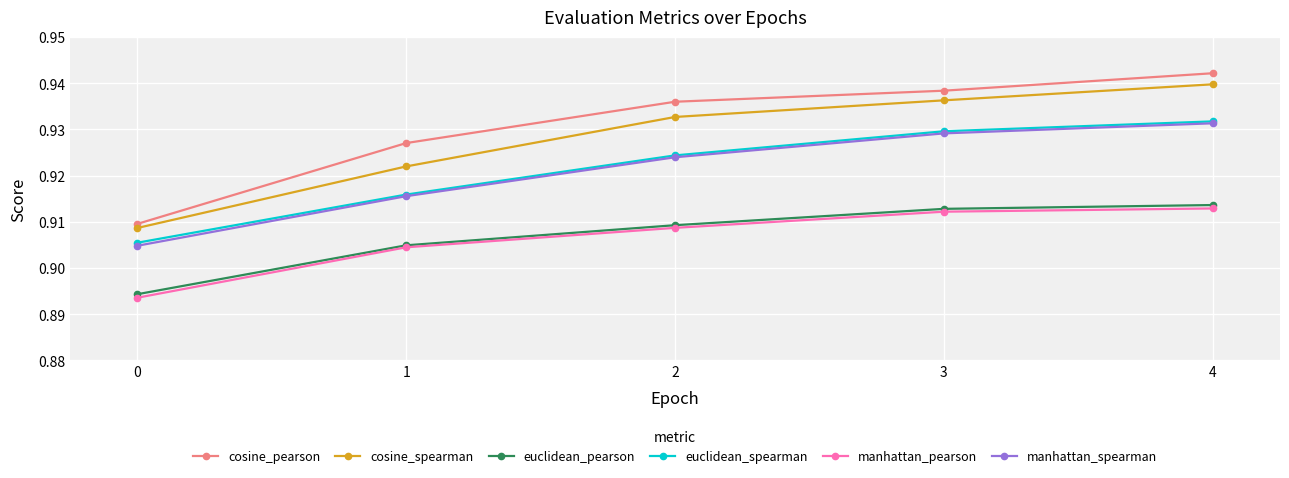

True or false: cosine_pearson has more than 2 interior local peaks.

False